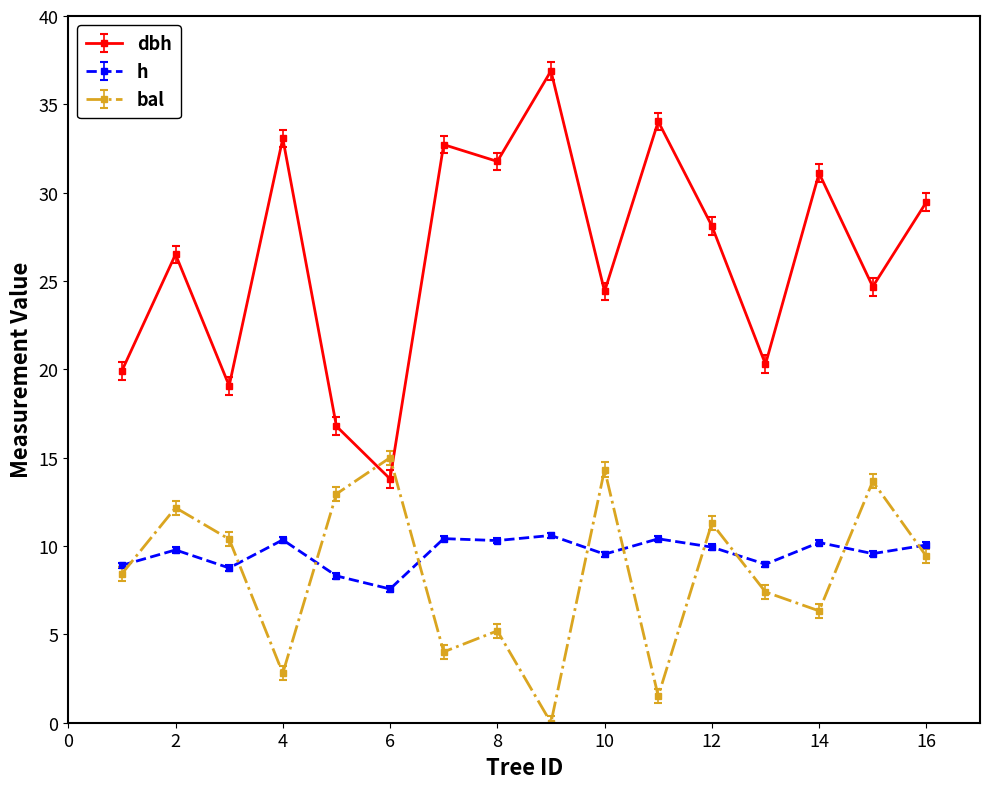

What is the difference between the maximum and minimum values in the bal series?

15.0